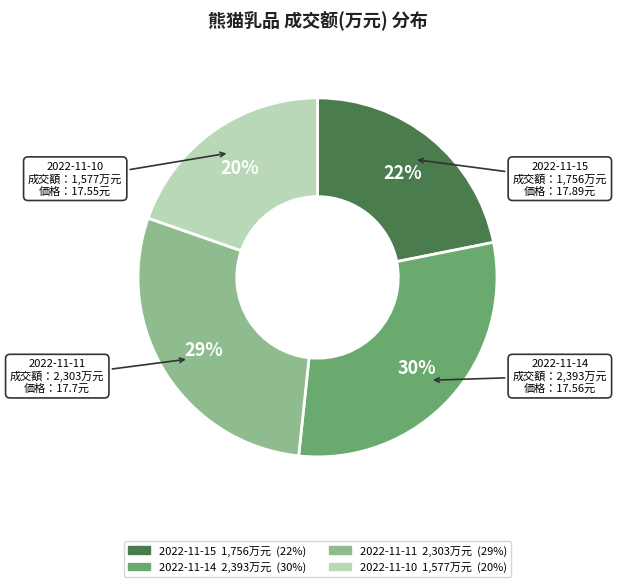

Do 2022-11-14 and 2022-11-10 together represent more than half of the pie?

No